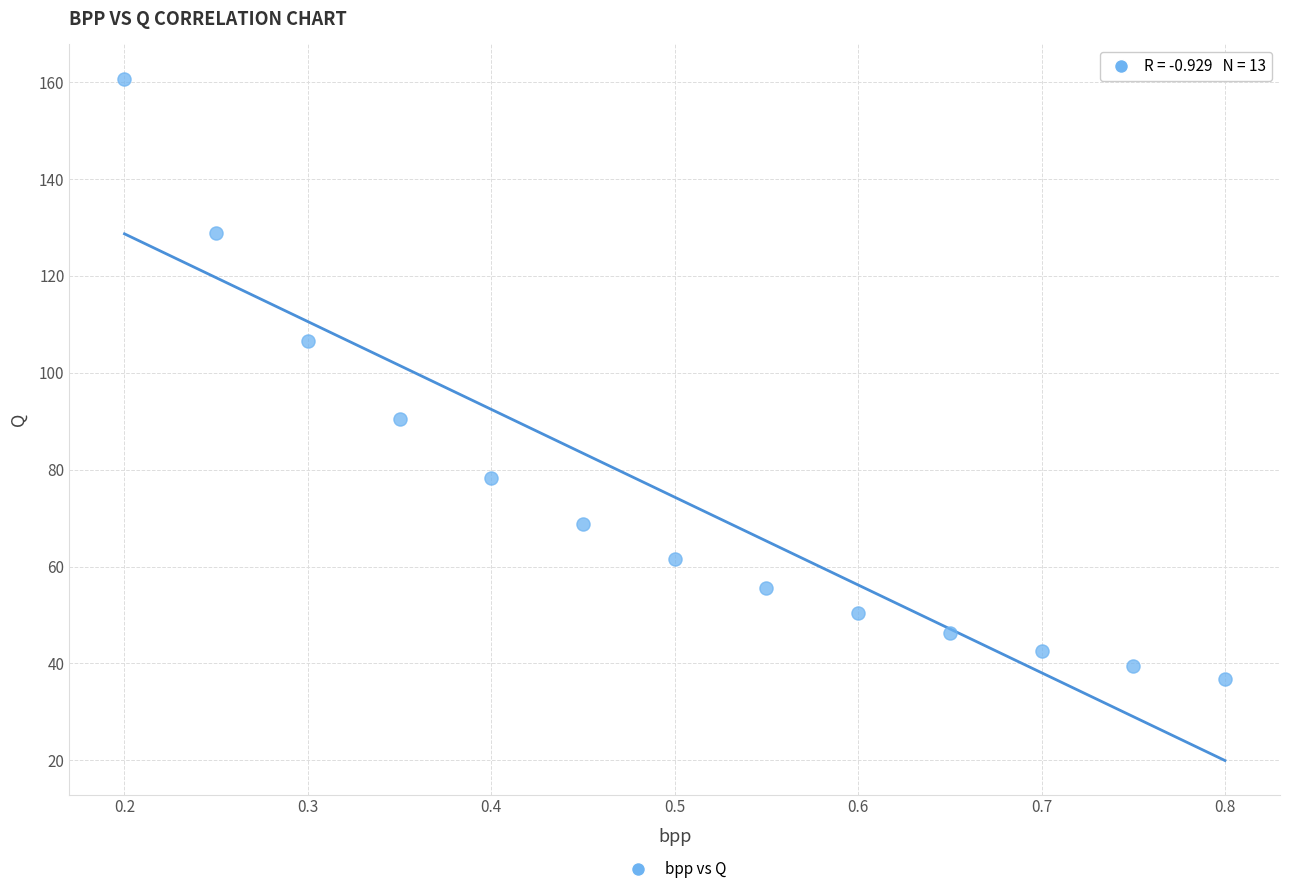

What is the range of X values (max minus min)?

0.6